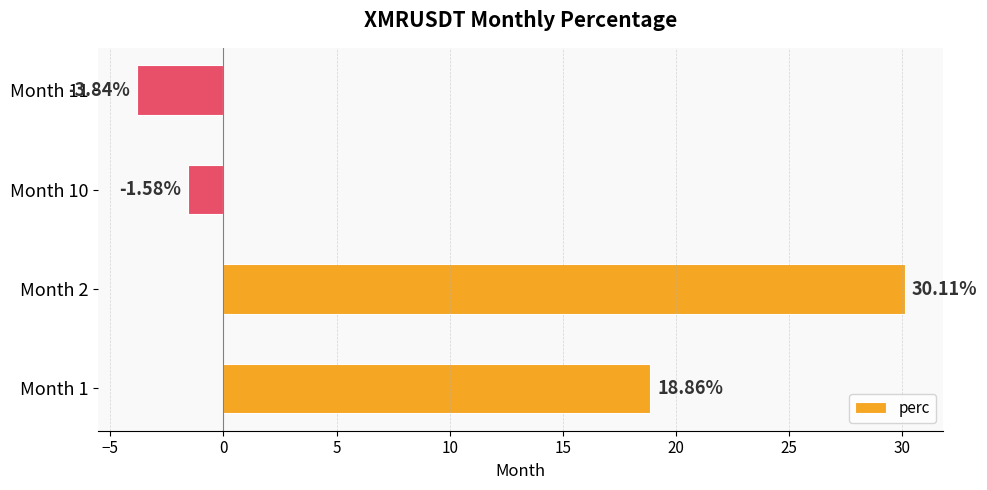

How many categories are shown in the chart?

4